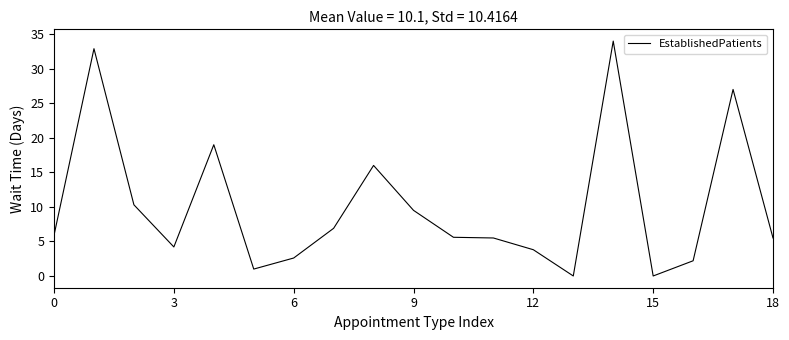

What is the greatest value displayed?

34.0